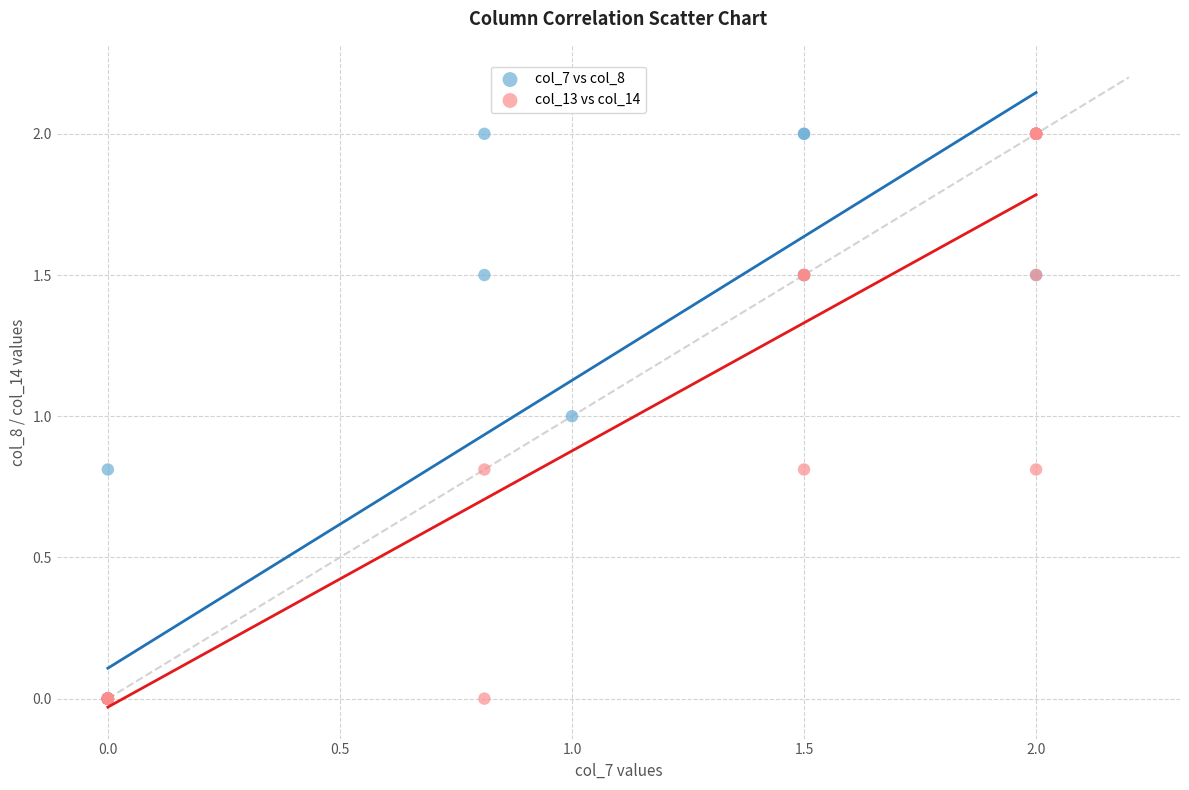

What are all the series names shown in the legend?

col_7 vs col_8, col_13 vs col_14